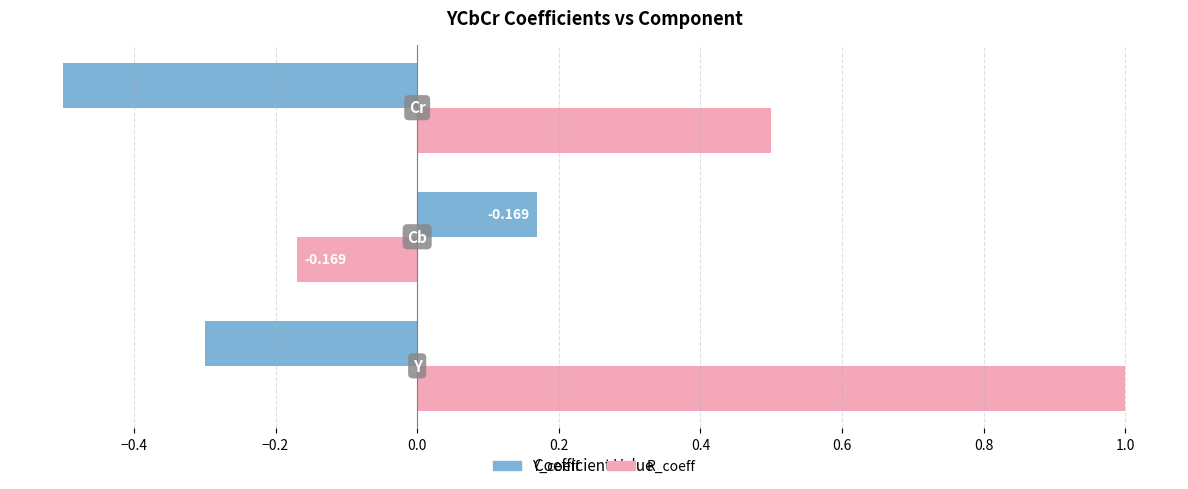

Which series has the largest total across all categories?

R_coeff